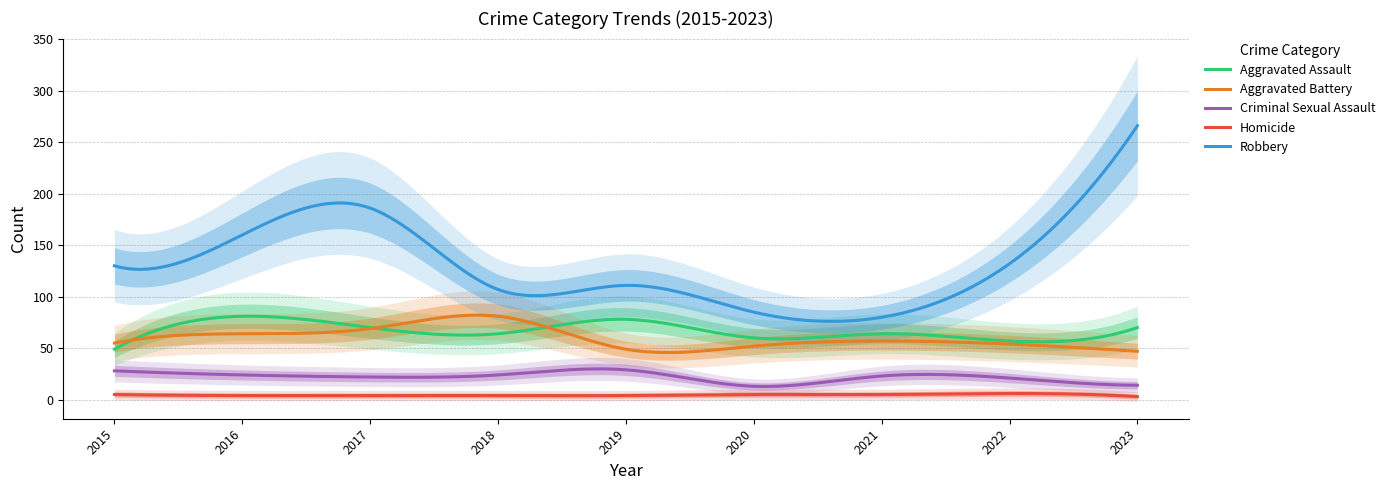

List the series in order of their peak value, lowest first.

Homicide, Criminal Sexual Assault, Aggravated Assault, Aggravated Battery, Robbery